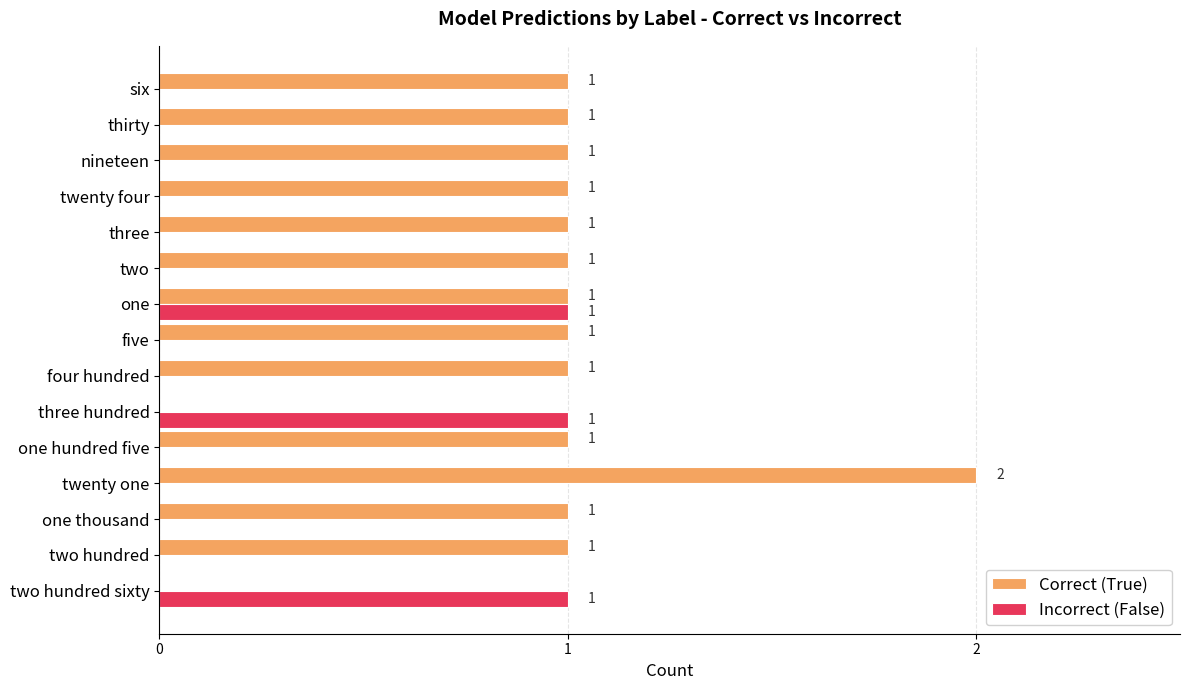

The value of Incorrect (False) at thirty is -1. True or false?

False